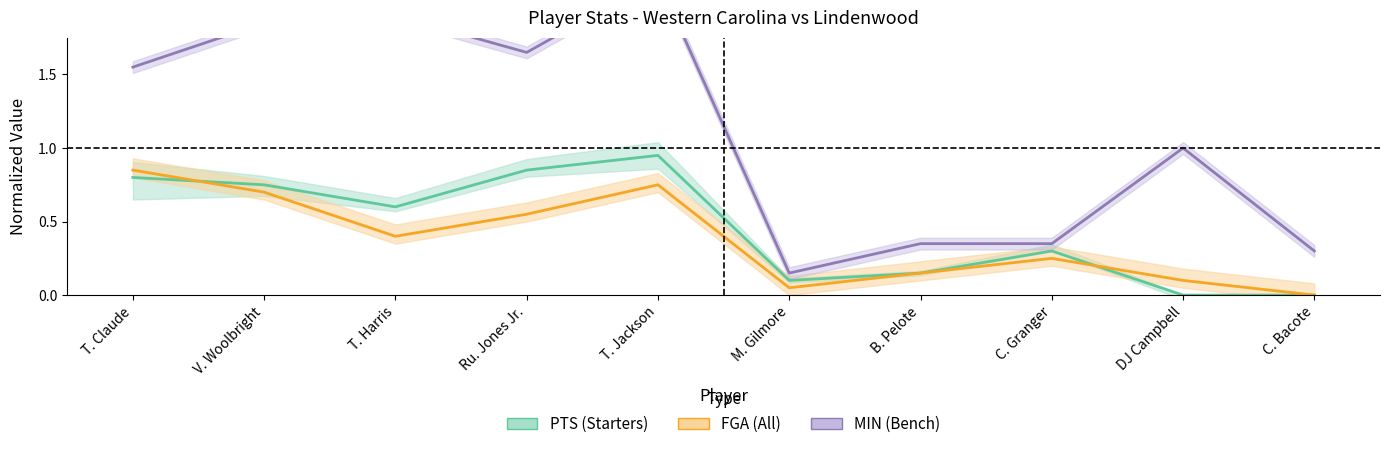

Rank the categories by FGA value from highest to lowest.

T. Claude, T. Jackson, V. Woolbright, Ru. Jones Jr., T. Harris, C. Granger, B. Pelote, DJ Campbell, M. Gilmore, C. Bacote